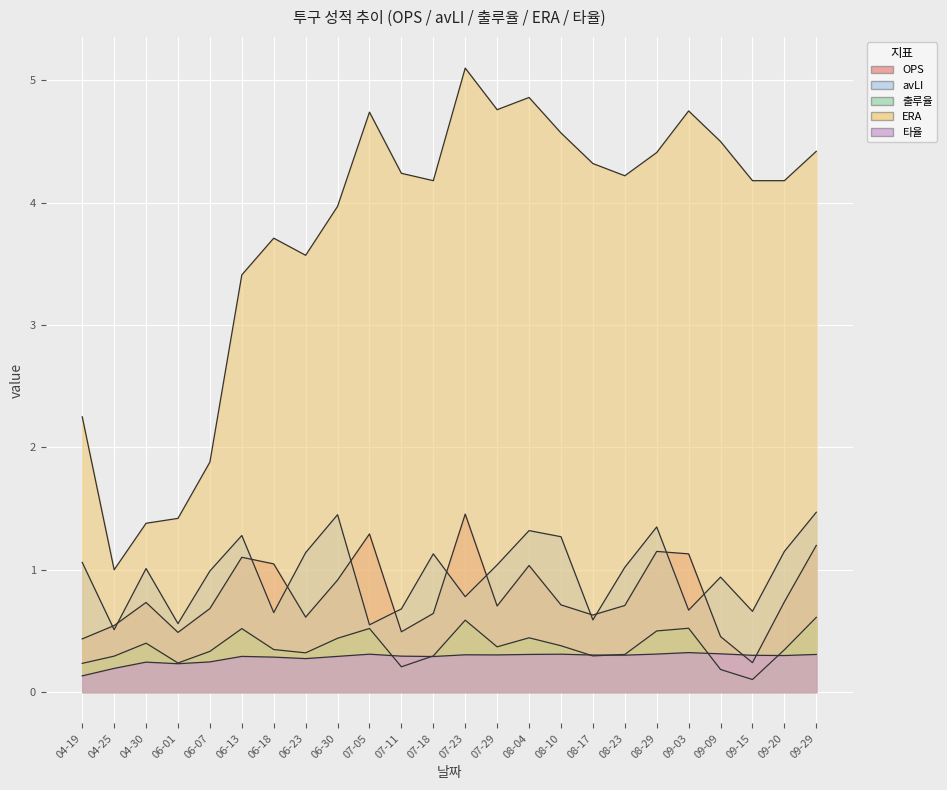

How many lines are shown in the chart?

5